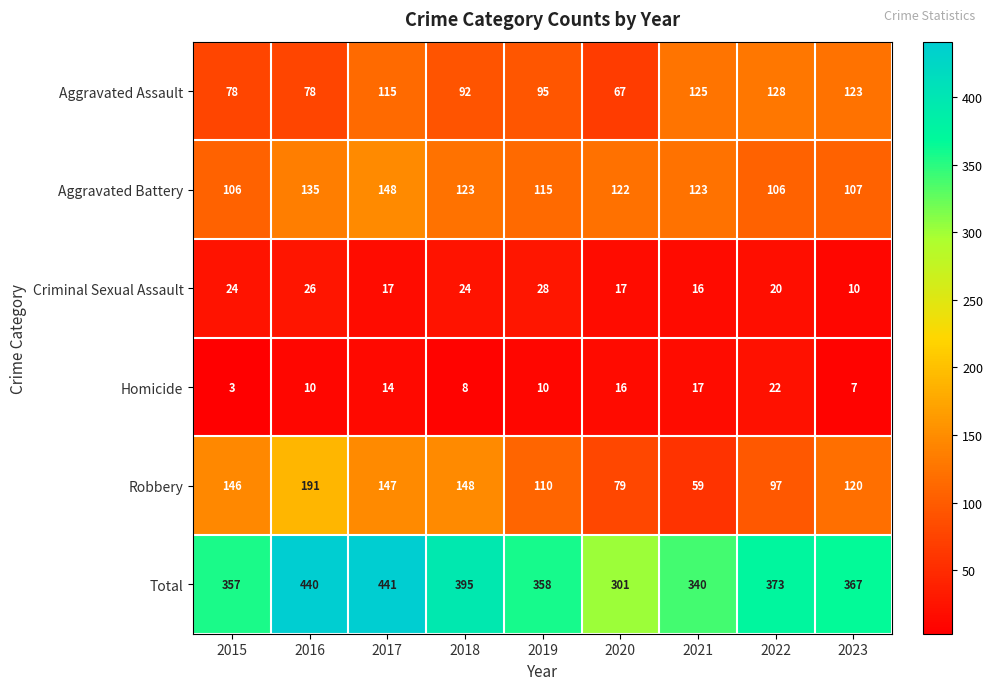

Between 2017 and 2022, which series saw the biggest shift?

Total